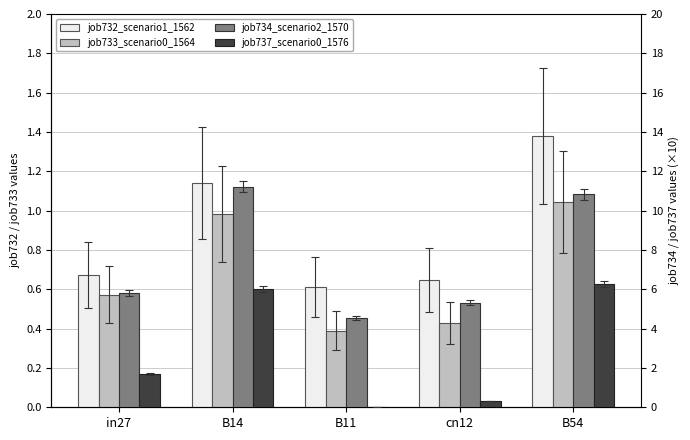

What is the total value across all series at B54?

19.5